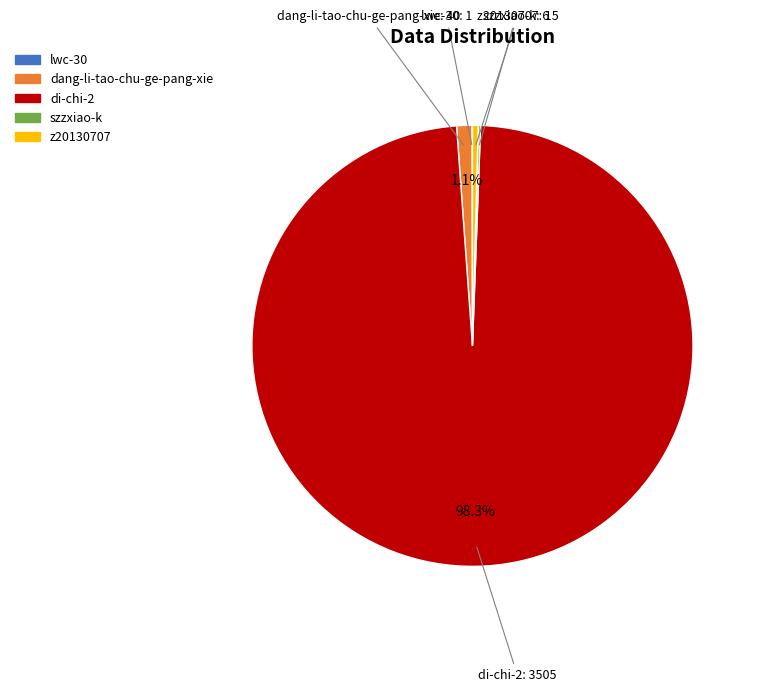

What is the largest slice in the pie chart?

di-chi-2